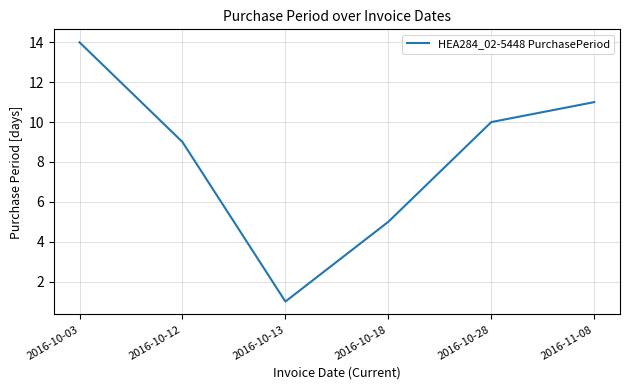

Reading right to left, list all the values displayed in this chart.

11	10	5	1	9	14